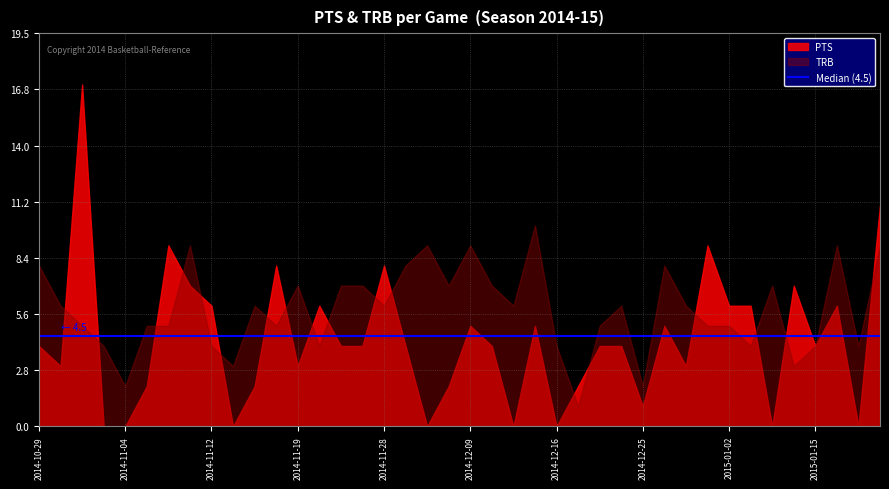

Which category has the highest value in the PTS series?

2014-11-01